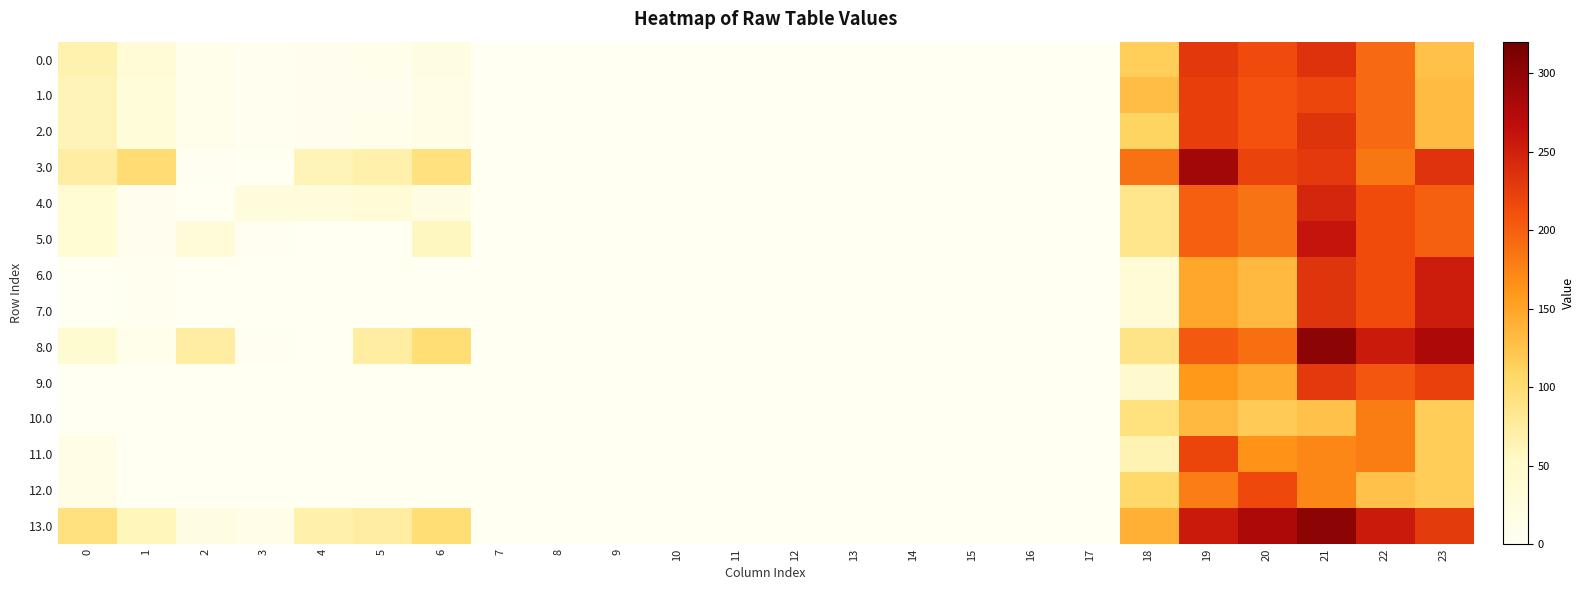

How many distinct data groups are displayed?

14